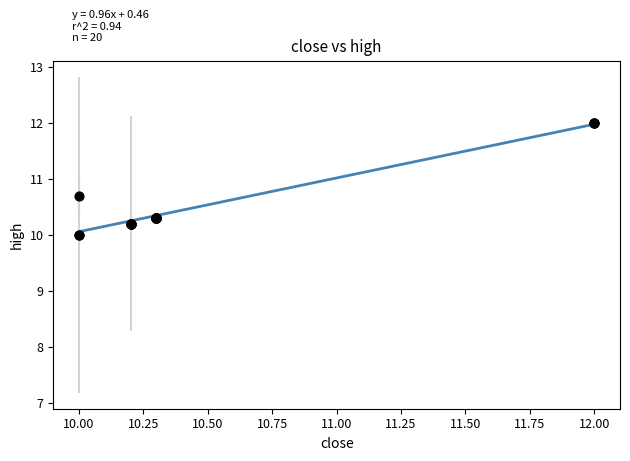

What Y value in the scatter plot is closest to 11?

10.7